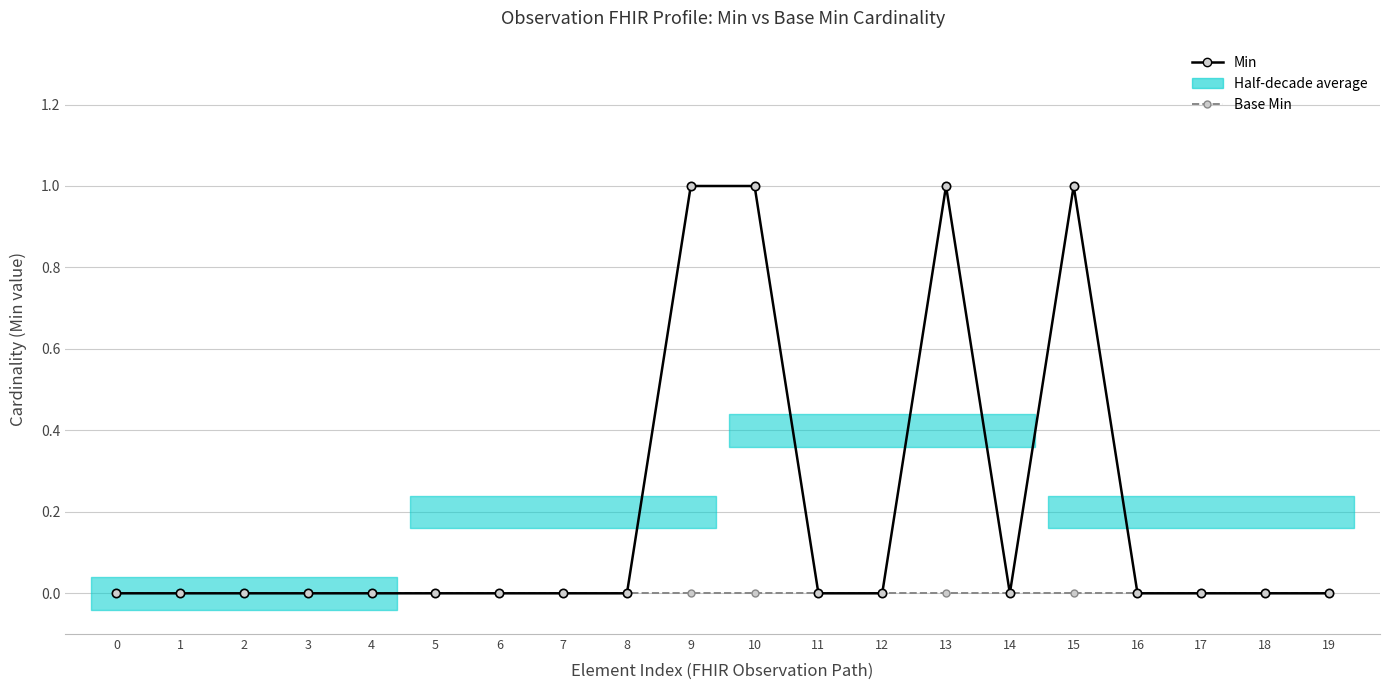

How many categories are shown in the chart?

20